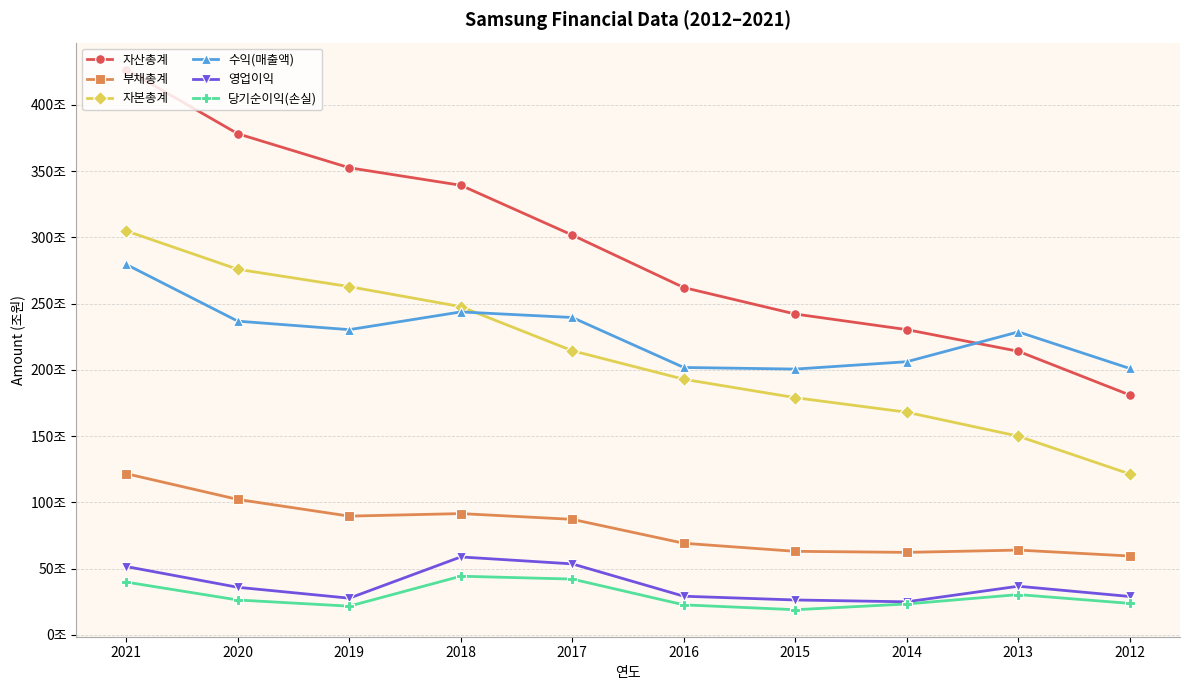

What is the spread (max minus min) of values at 2020?

351.8